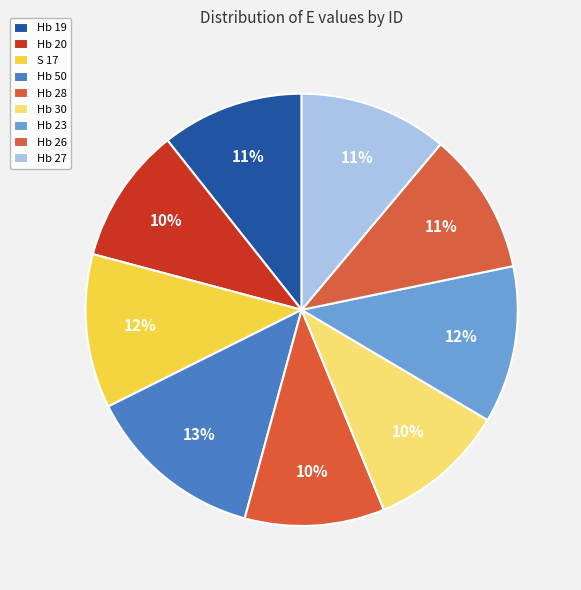

How many slices are in this pie chart?

9